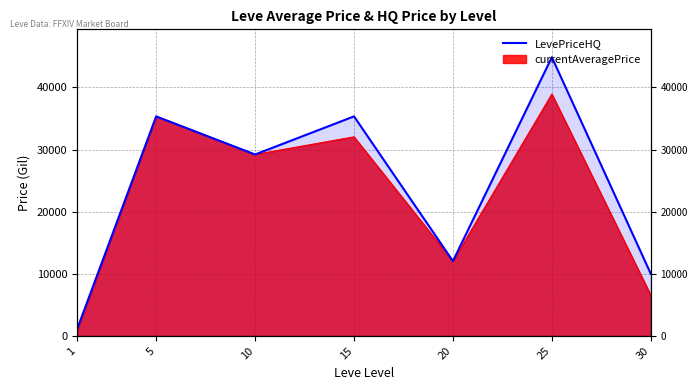

List the labels in order of value, smallest first.

1, 30, 20, 10, 5, 15, 25